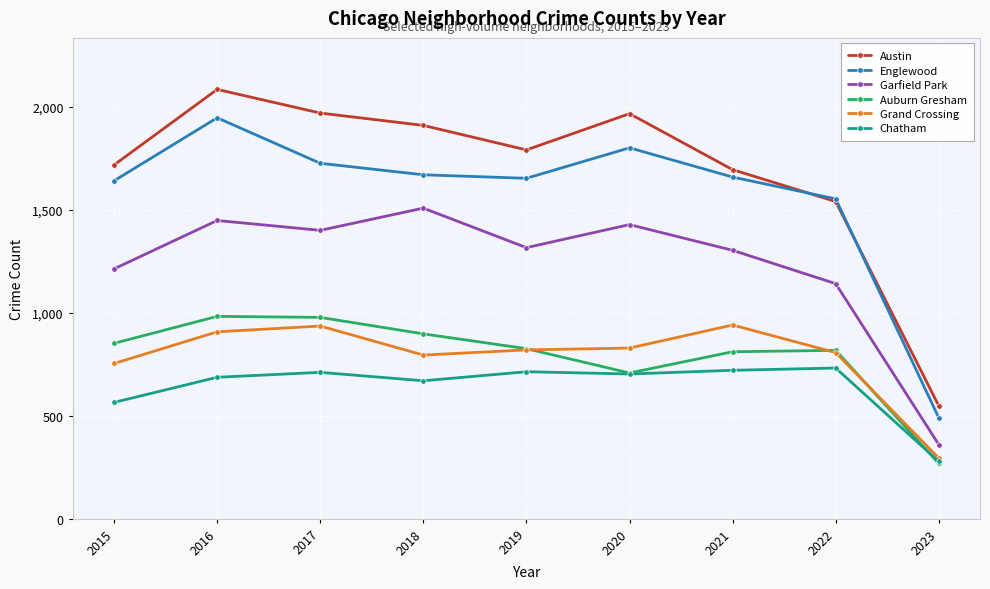

What is the value of the Grand Crossing point at the 1st from the left?

754